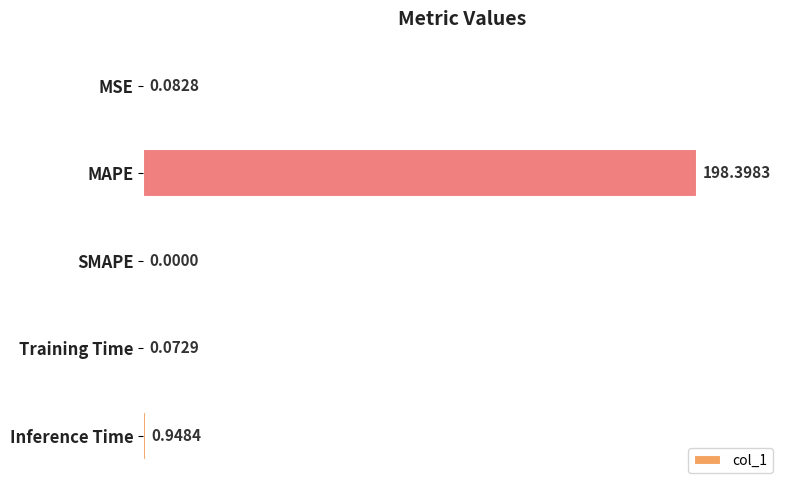

What is the change in value from MAPE to SMAPE?

-198.4